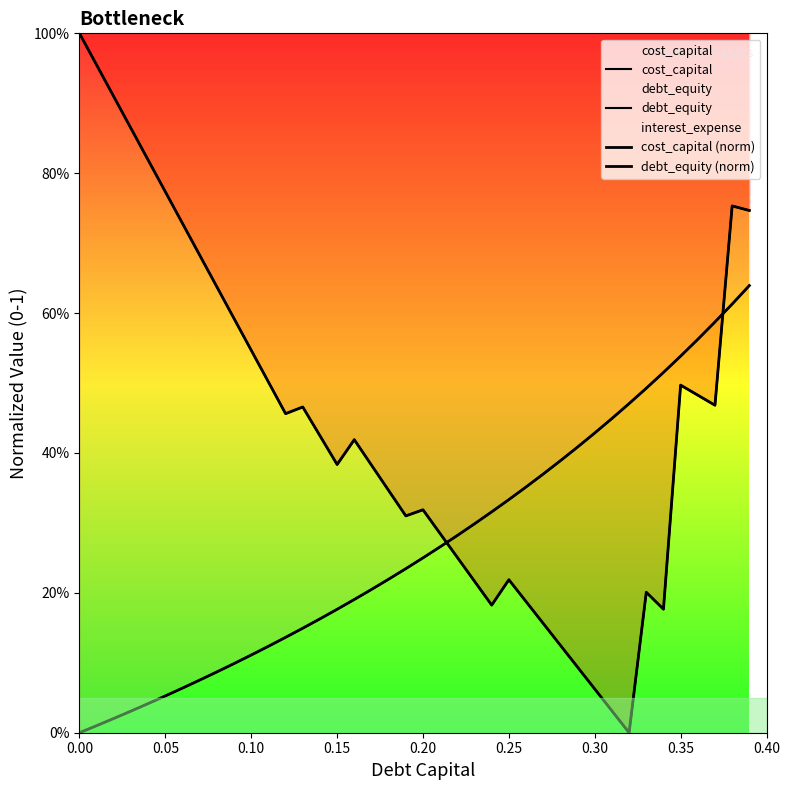

What is the difference between the maximum and minimum values in the debt_equity (norm) series?

0.6